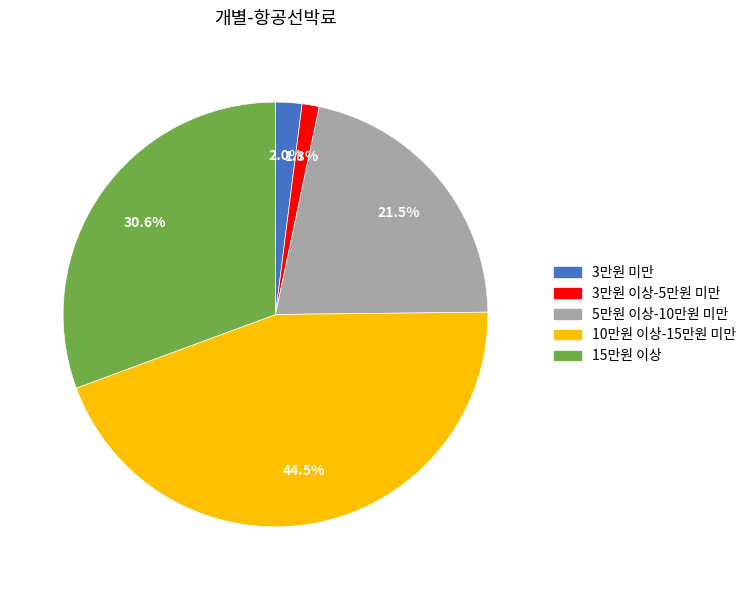

What is the total percentage of 15만원 이상 and 10만원 이상-15만원 미만?

75.2%